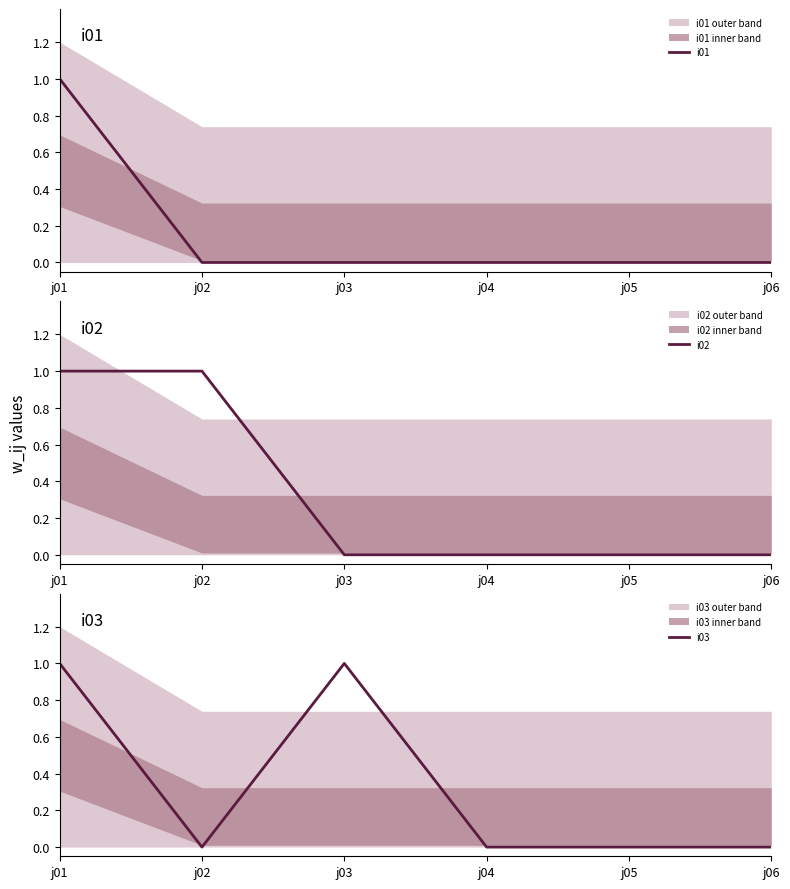

Does the chart display data point markers on the line(s)?

No